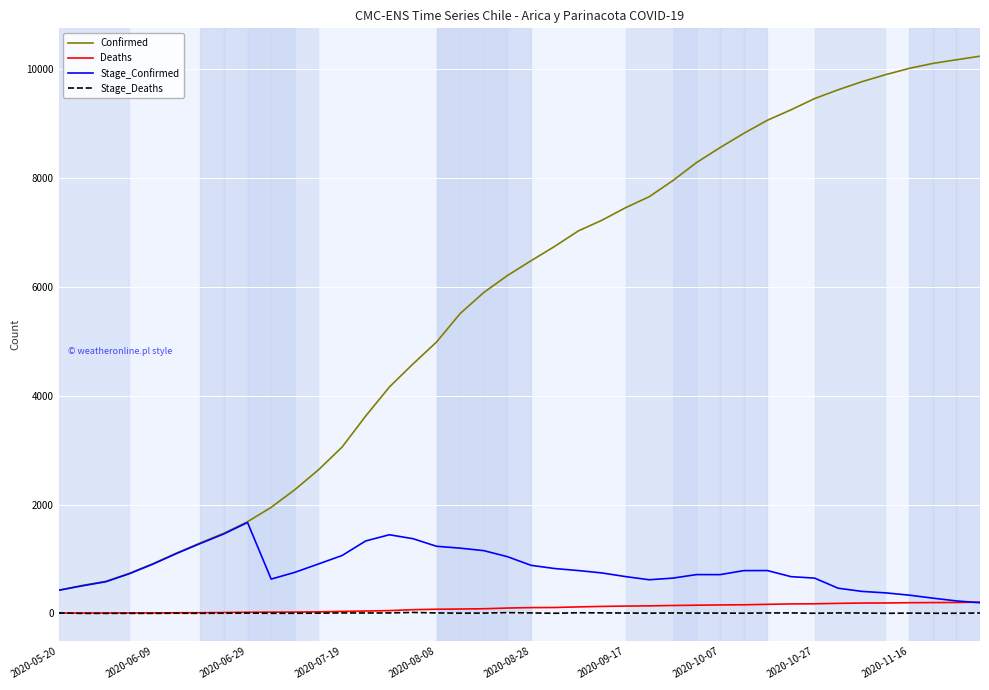

What is the maximum value for Stage_Deaths?

17